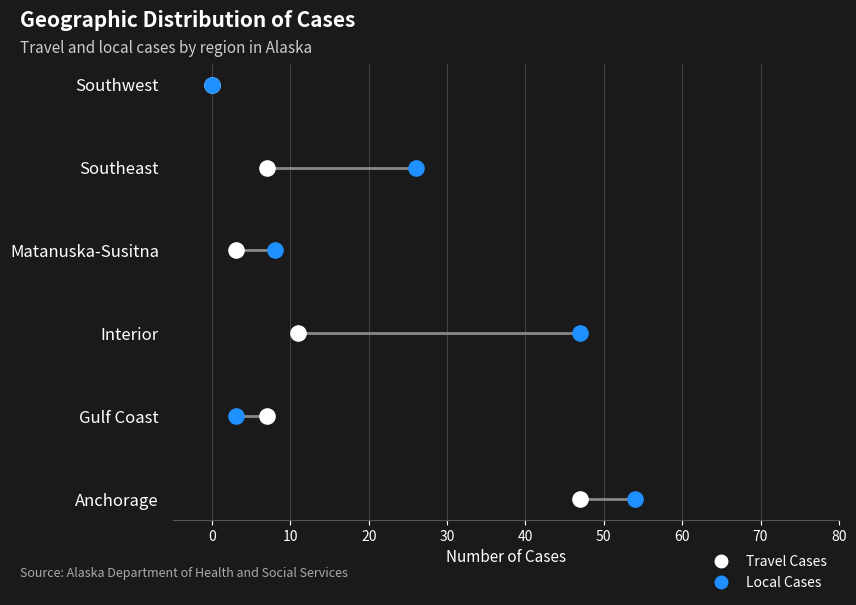

Which series reaches the maximum Y coordinate?

Travel Cases